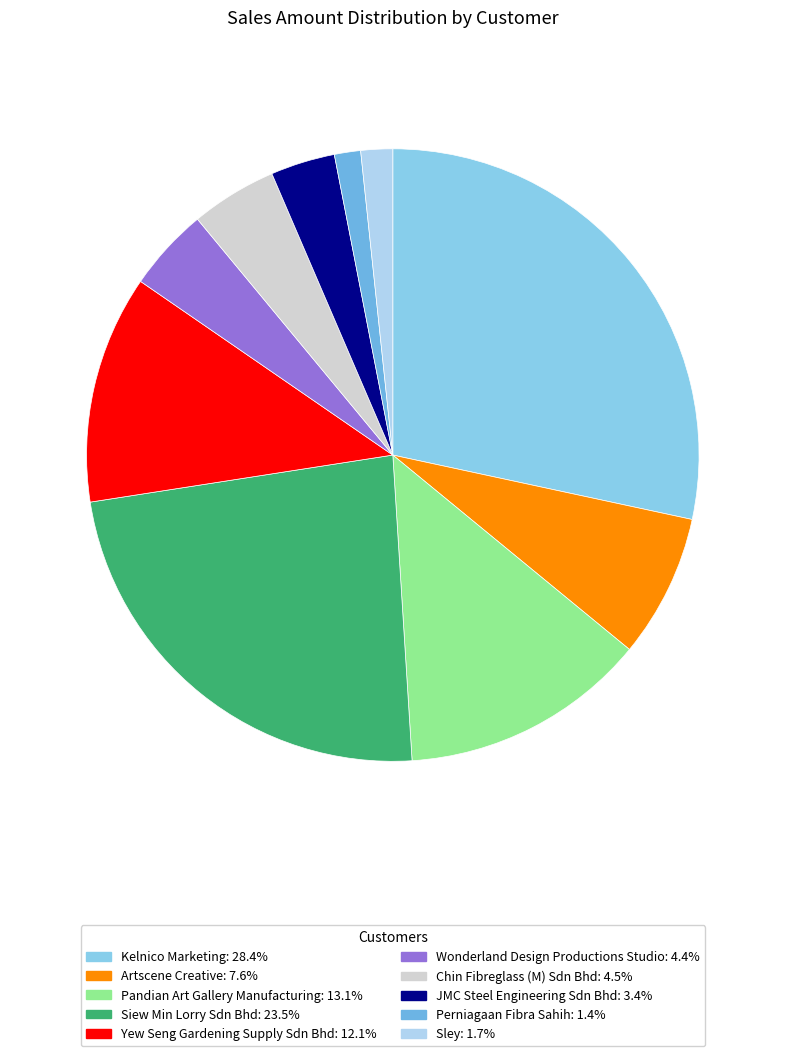

Is it true that Wonderland Design Productions Studio is 4% of the pie?

True